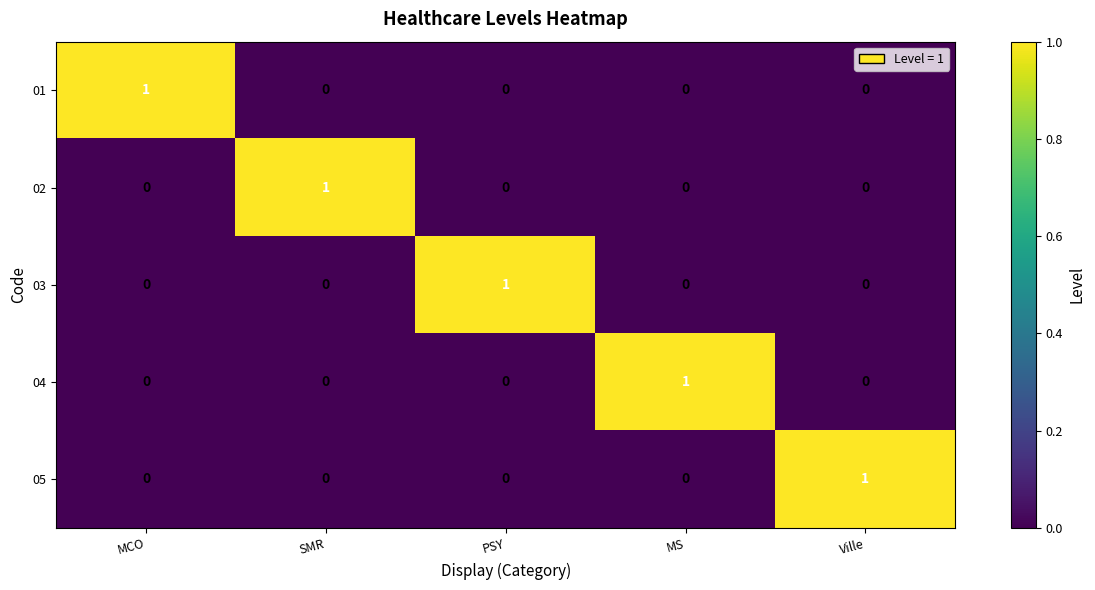

Reading left to right, list all the values displayed in this chart.

01: MCO=1	SMR=0	PSY=0	MS=0	Ville=0
02: MCO=0	SMR=1	PSY=0	MS=0	Ville=0
03: MCO=0	SMR=0	PSY=1	MS=0	Ville=0
04: MCO=0	SMR=0	PSY=0	MS=1	Ville=0
05: MCO=0	SMR=0	PSY=0	MS=0	Ville=1